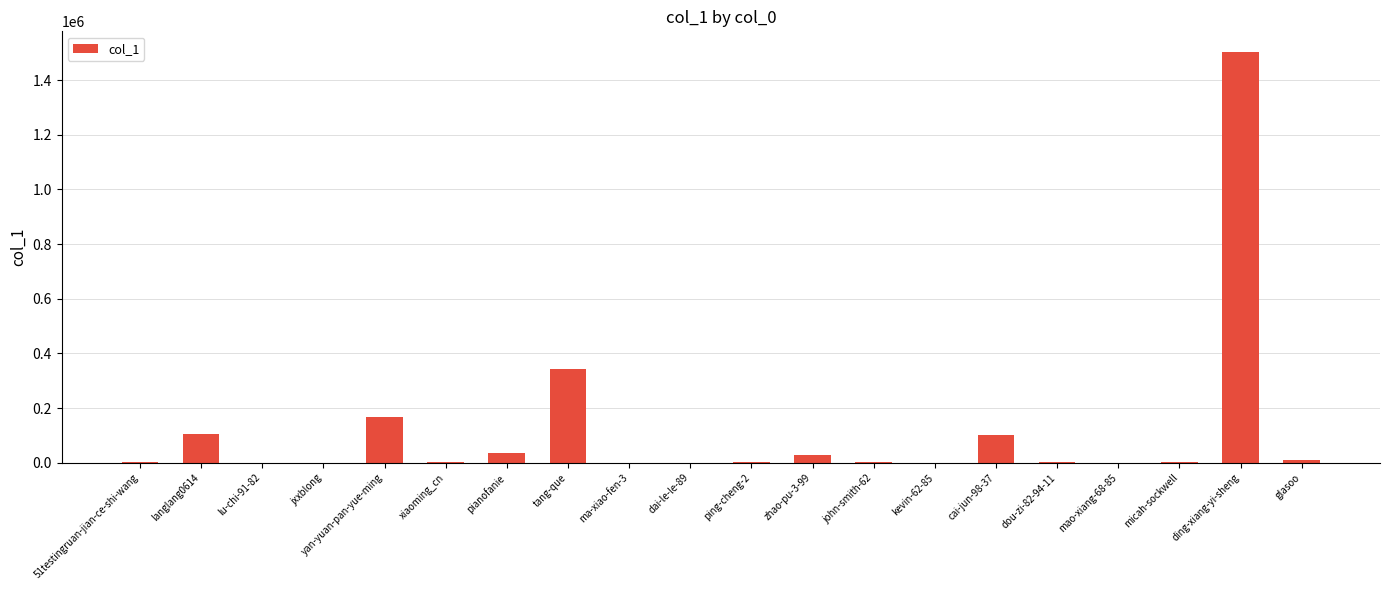

The chart shows a value of 166394 at yan-yuan-pan-yue-ming. True or false?

True